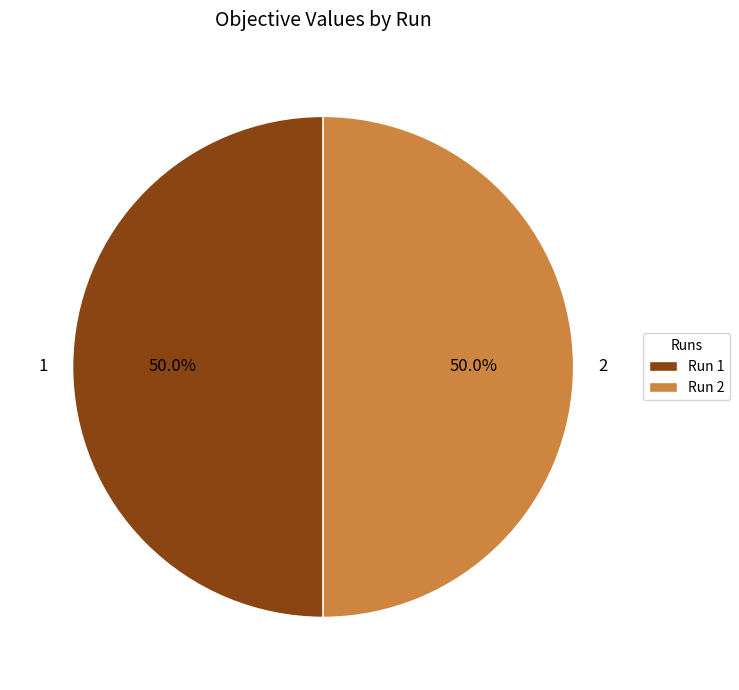

To the nearest percent, what portion does 2 represent?

50%